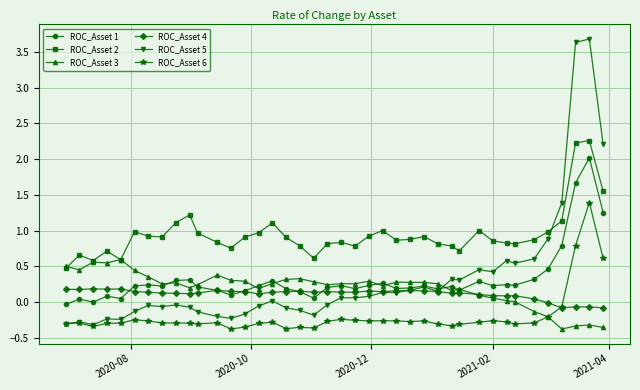

What is the maximum value for ROC_Asset 6?

1.4